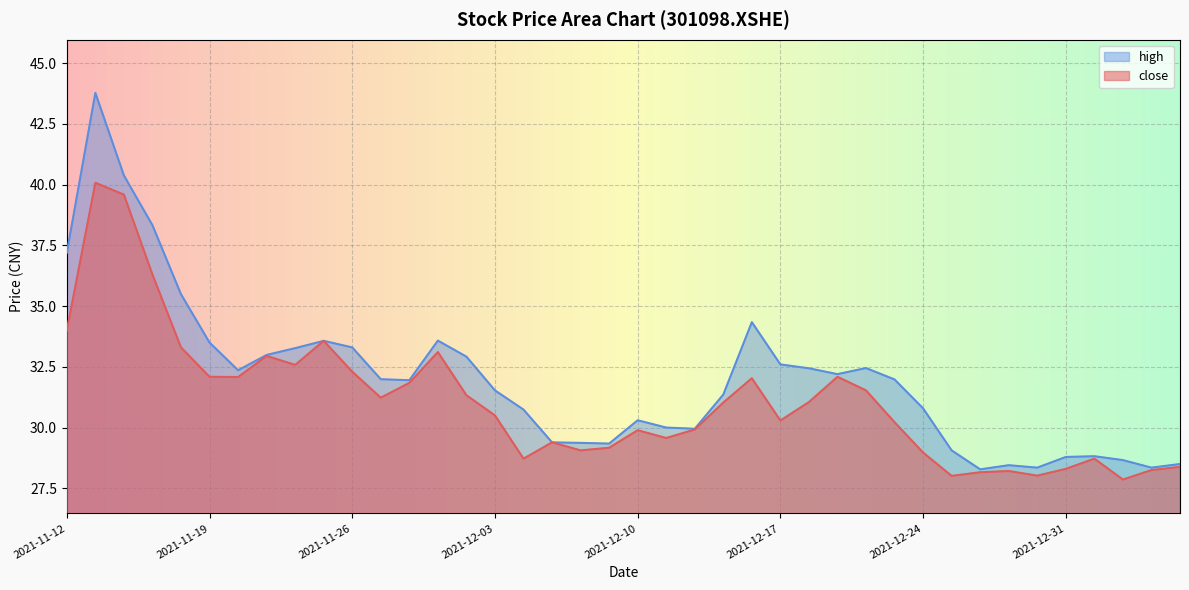

How many values in the close series are below 31?

20